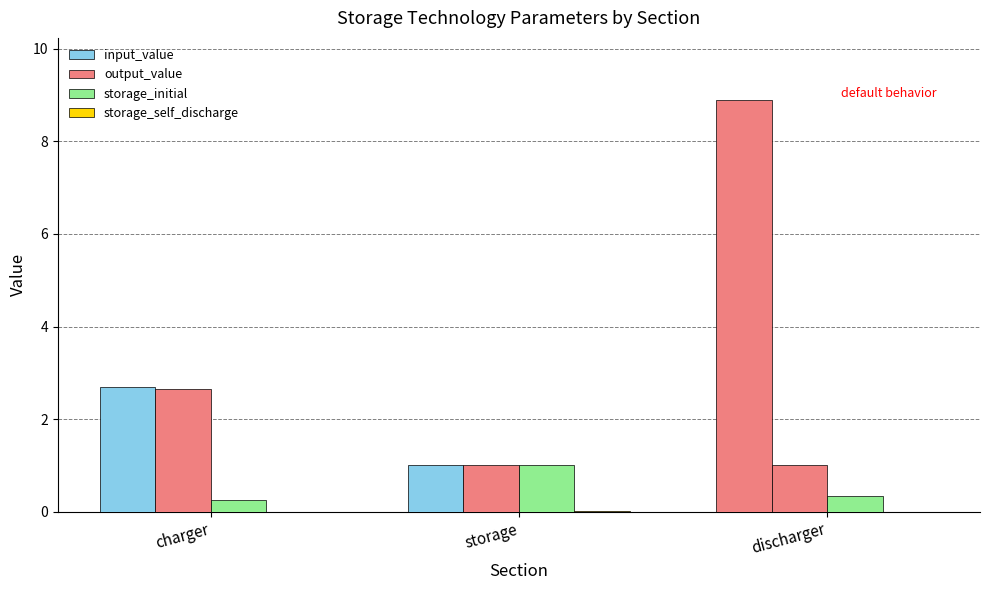

What value does the output_value series have at discharger?

1.0